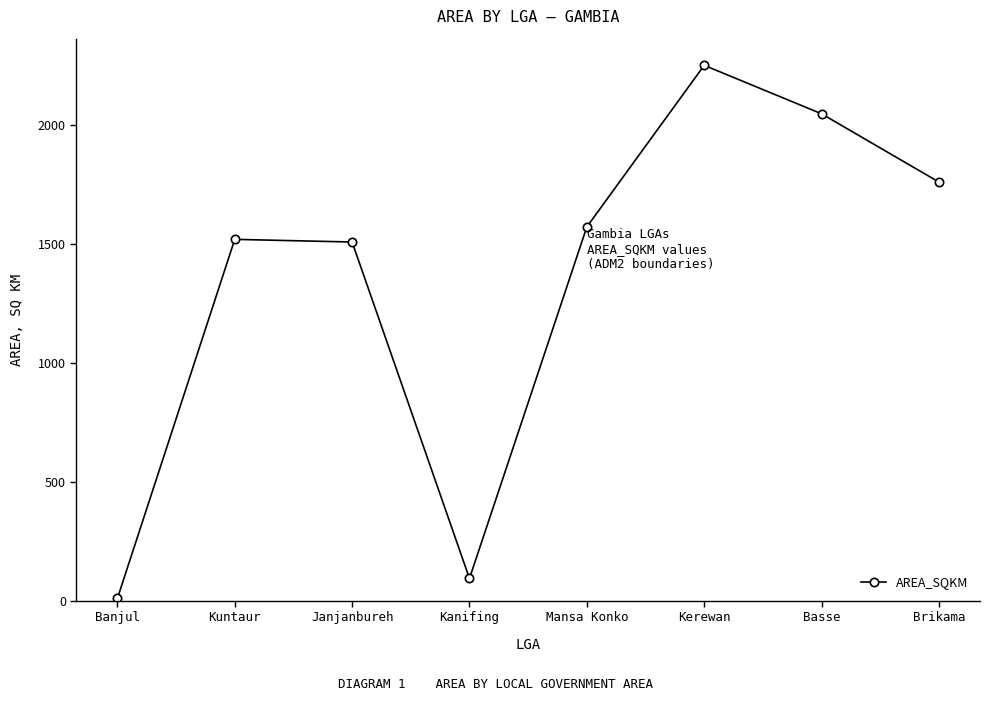

Reading left to right, extract all data points from this chart.

9.3	1520.6	1509.4	93.7	1573.0	2253.0	2049.1	1761.7